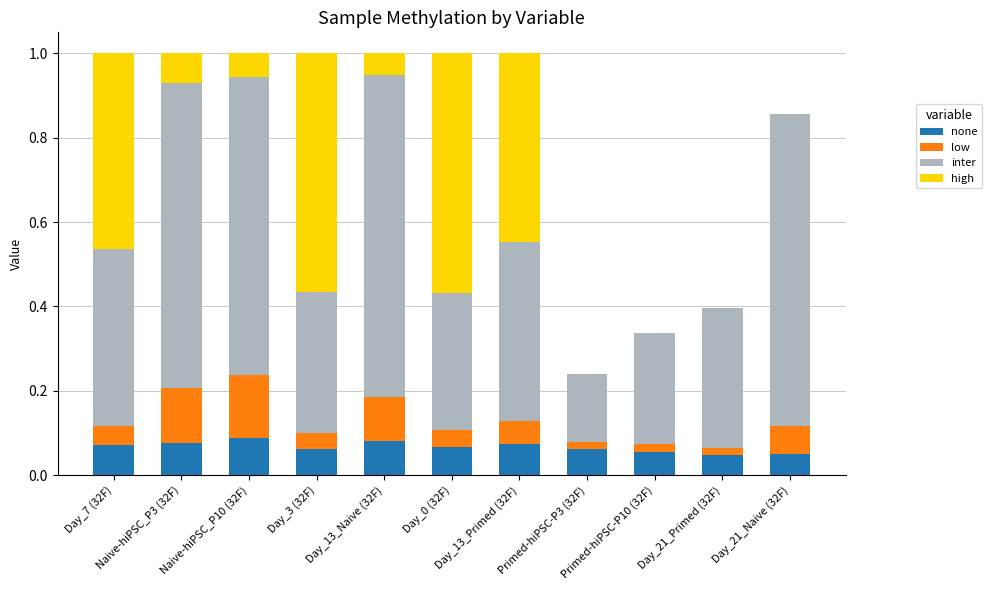

Which has a higher value, Naive-hiPSC_P3 (32F) or Day_3 (32F)?

Naive-hiPSC_P3 (32F)